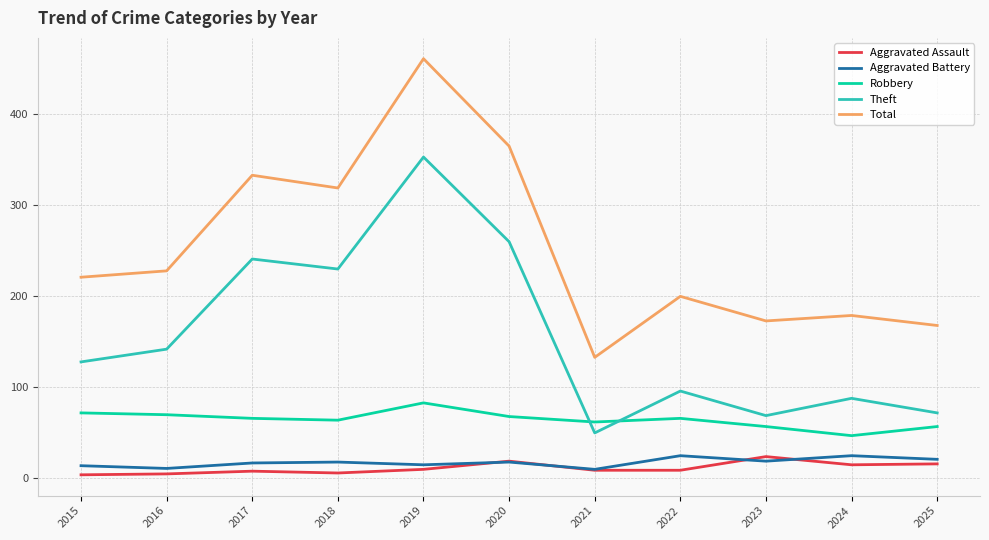

In Robbery, how many points are lower than both neighbors (excluding endpoints)?

3